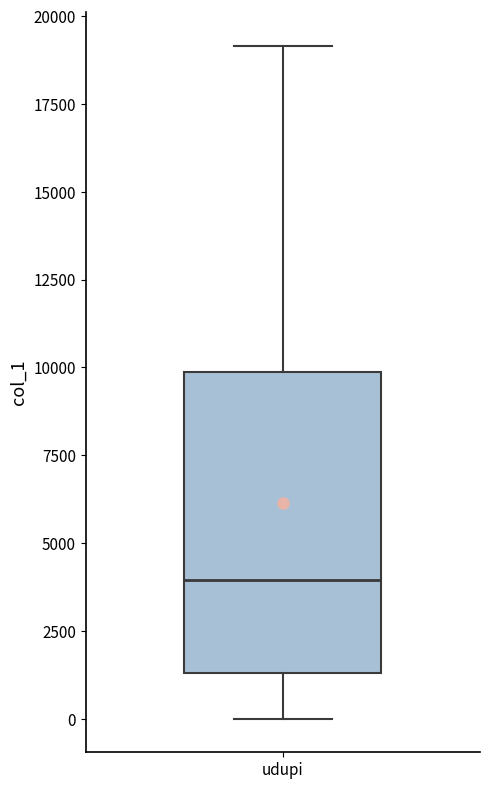

Transcribe this box plot: give where the median line is, the range the box spans, and where the two whiskers end, as read against the y-axis. The values are not printed on the chart, so give them approximately, as read against the axis.

median 4000, box 1500 to 10000, whiskers 0 to 19000